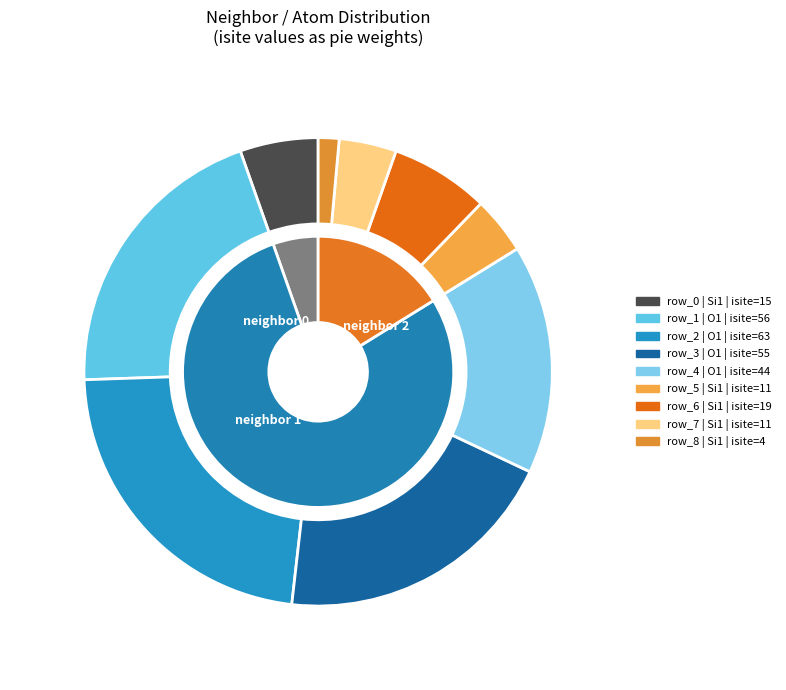

What is the largest slice in the pie chart?

2